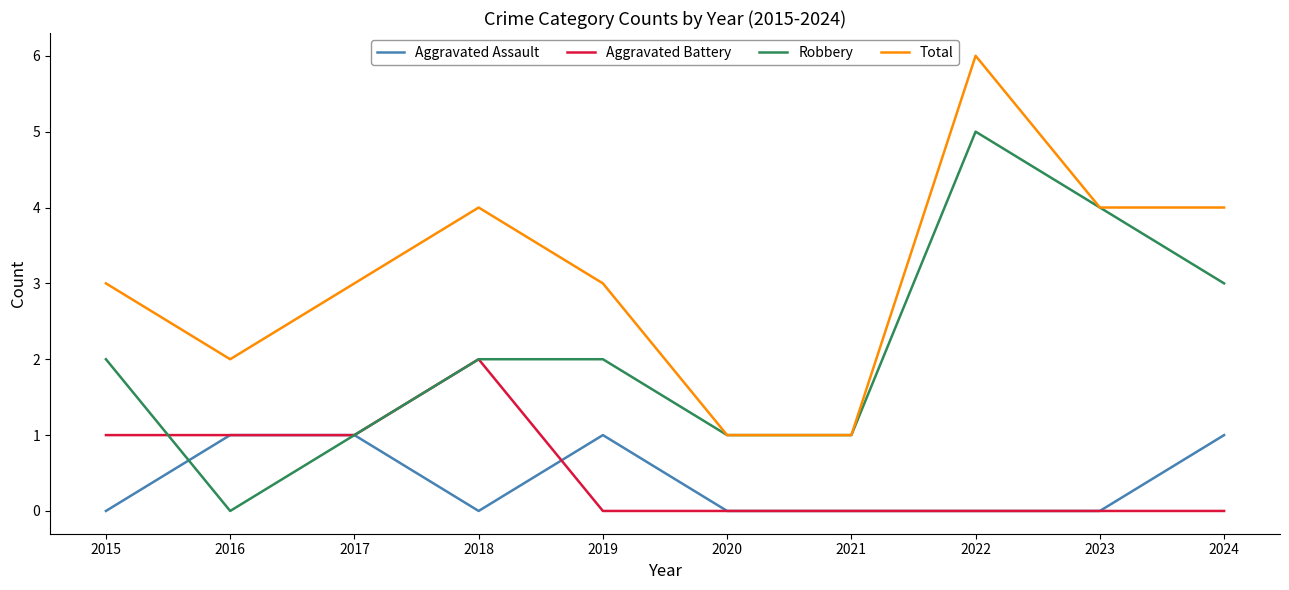

True or false: Total and Aggravated Assault cross at least once.

False